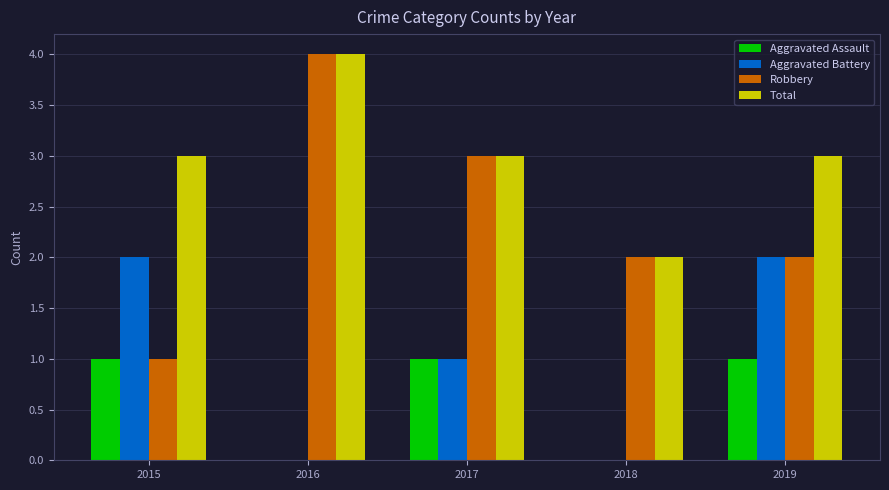

Reading left to right, list all the values displayed in this chart.

Aggravated Assault: 2015=1	2016=0	2017=1	2018=0	2019=1
Aggravated Battery: 2015=2	2016=0	2017=1	2018=0	2019=2
Robbery: 2015=1	2016=4	2017=3	2018=2	2019=2
Total: 2015=3	2016=4	2017=3	2018=2	2019=3